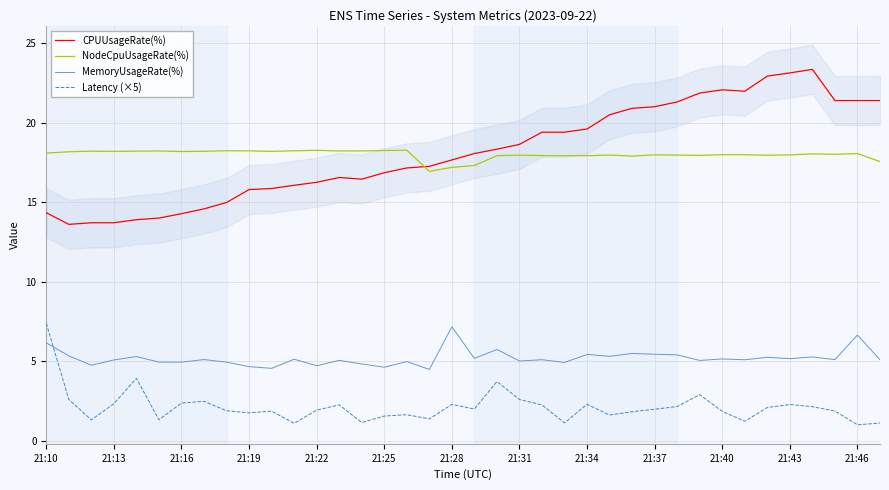

True or false: NodeCpuUsageRate(%) has a value of 18.2 at 21:13.

True